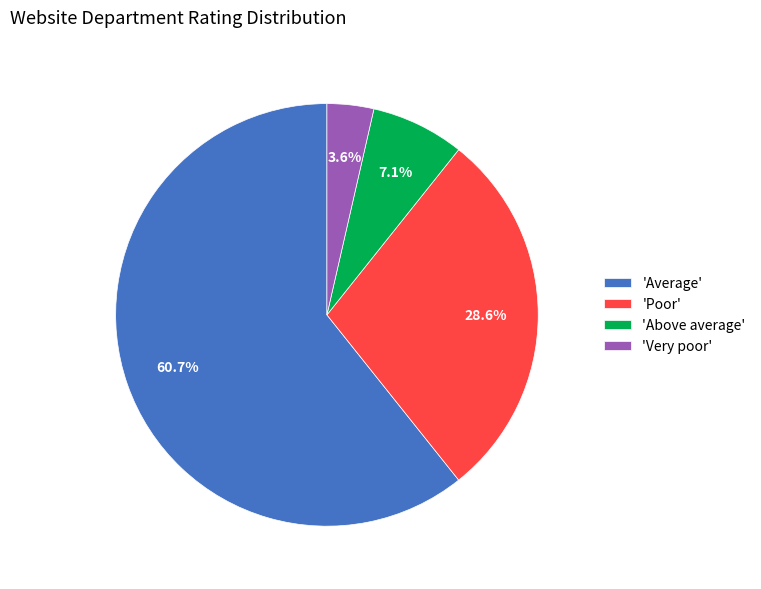

Combined, do 'Poor' and 'Average' account for over 50%?

Yes